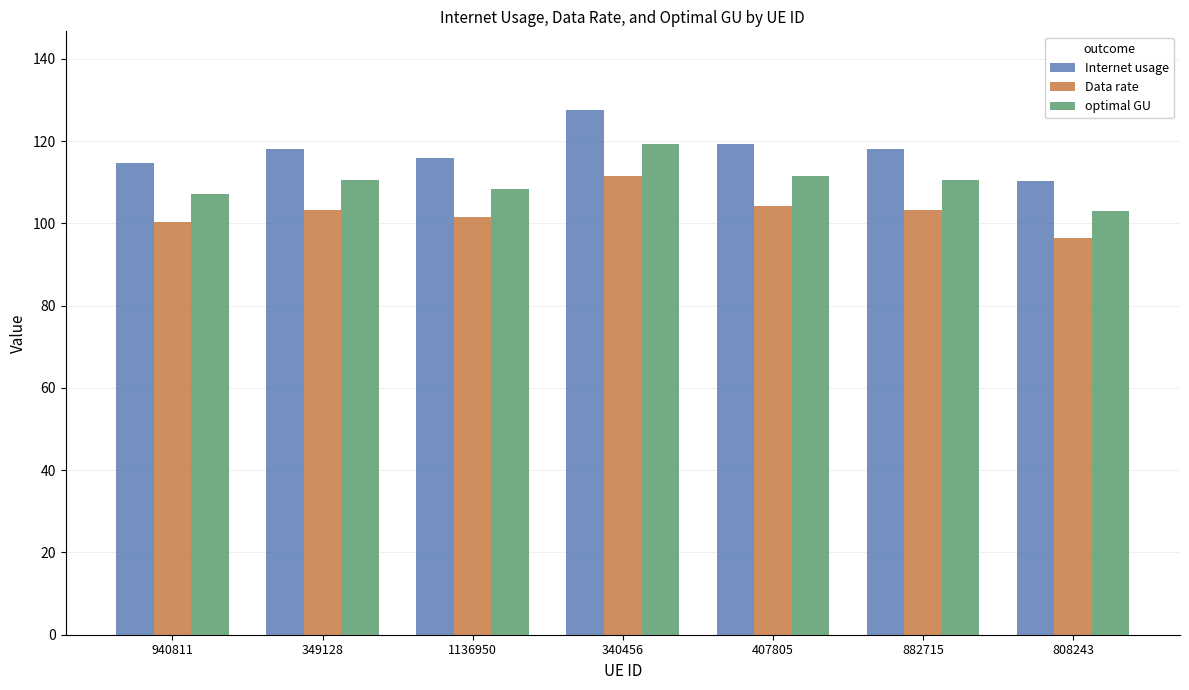

Which series has the widest spread of values?

Internet usage